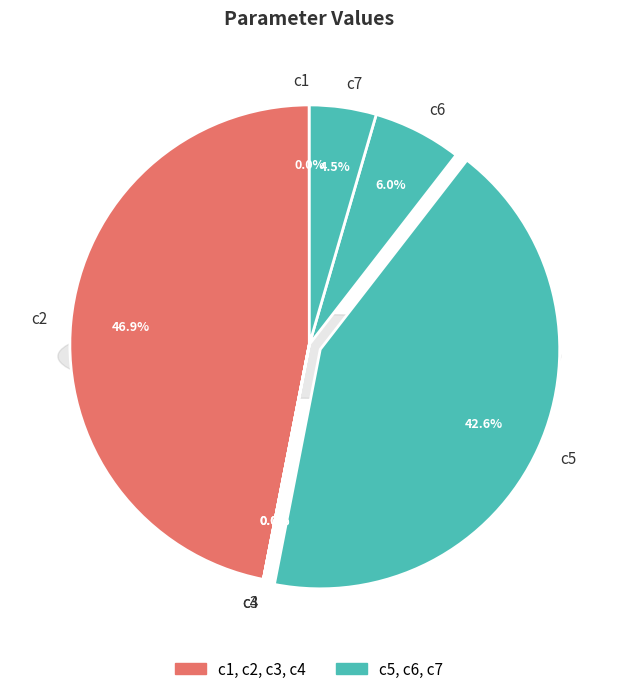

Combined, what portion of the pie is c1 and c6?

6.0%